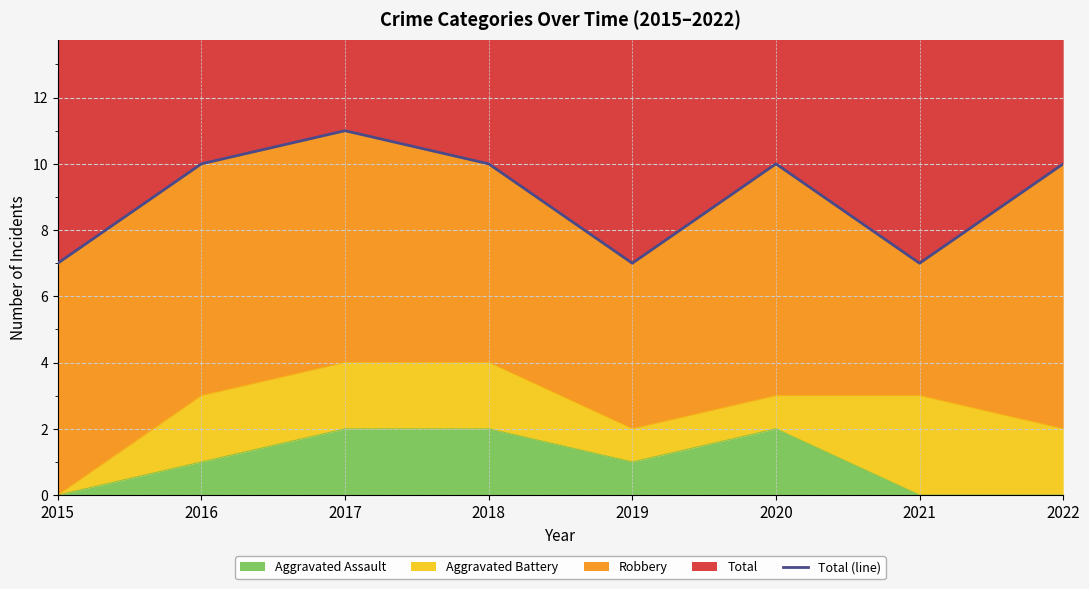

Approximately how many times larger is the value at 2016 compared to 2020?

1.0